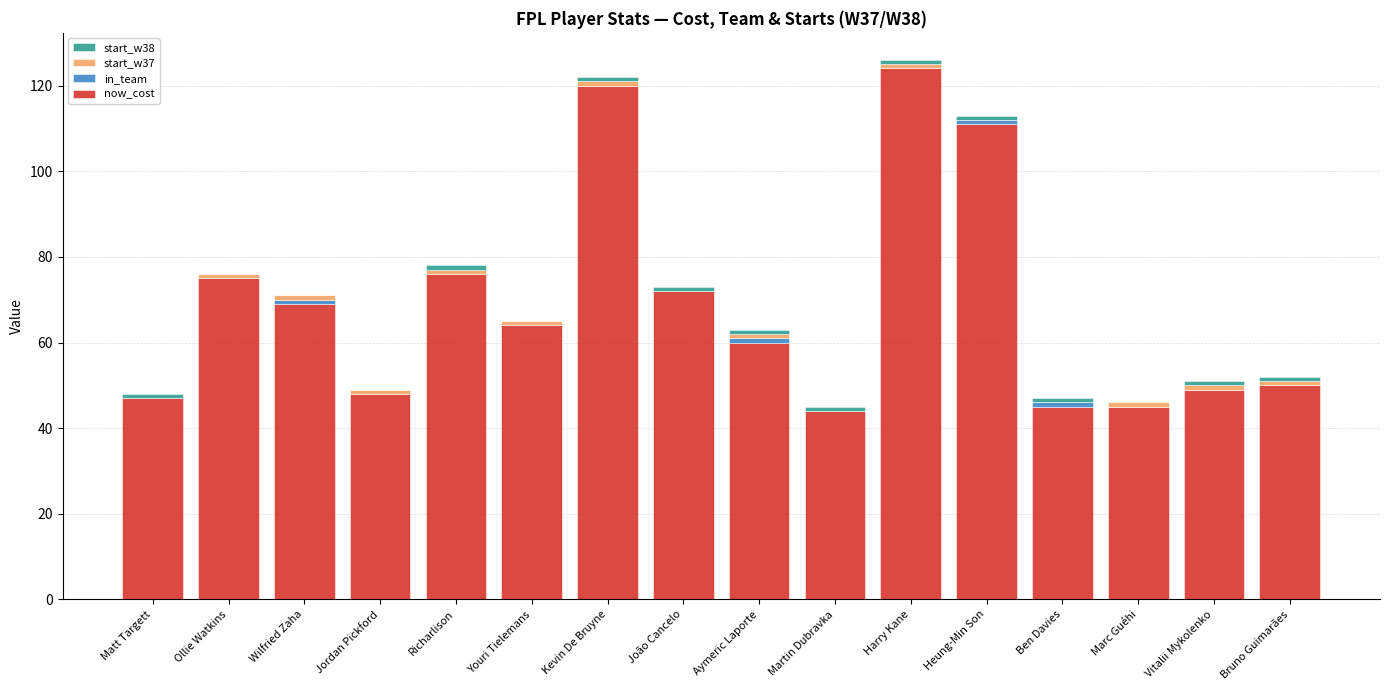

Is it true that now_cost equals 71 at Ben Davies?

False